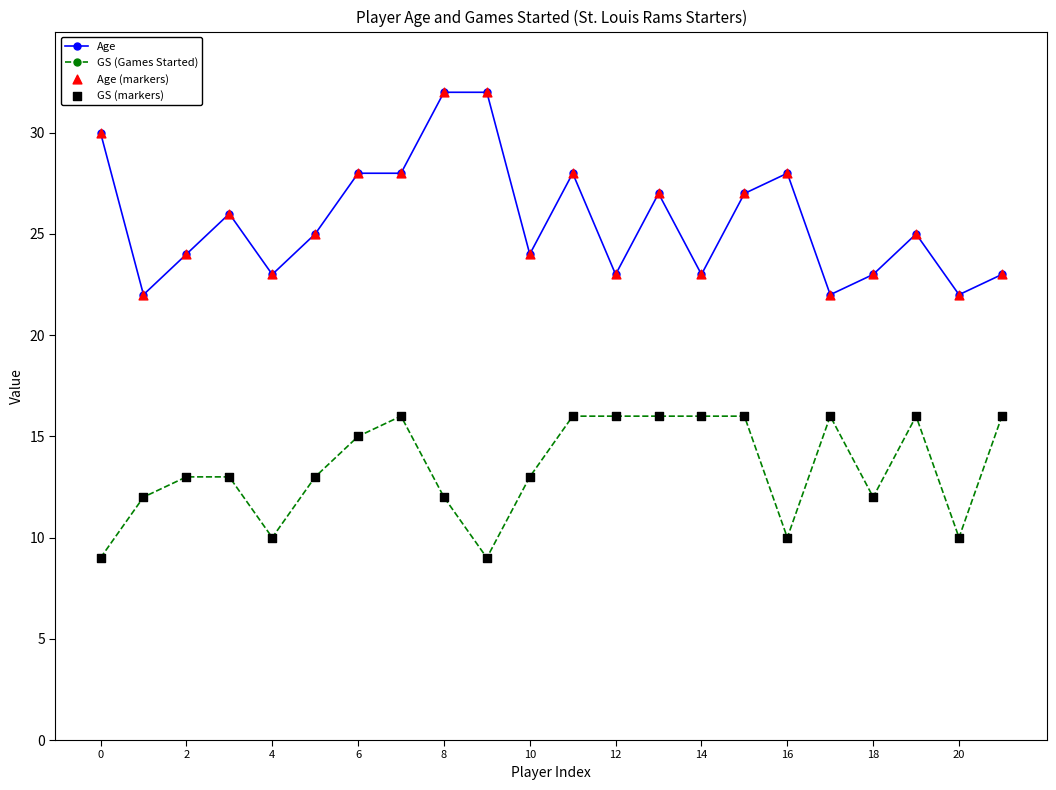

Which series has the largest range (max minus min)?

Age